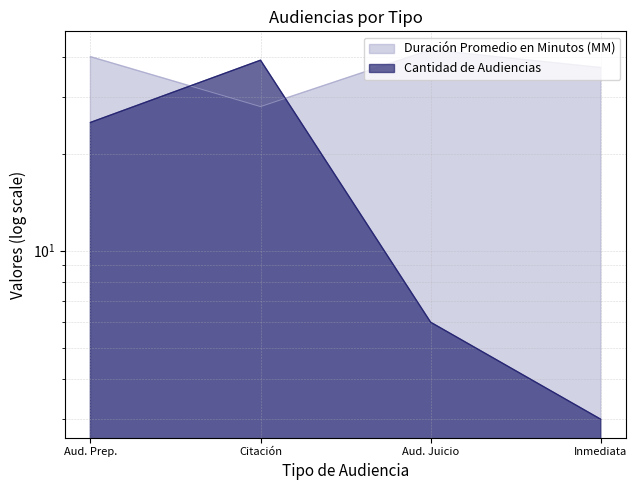

What is the difference between the Duración Promedio en Minutos (MM) values at Inmediata and Aud. Juicio?

5